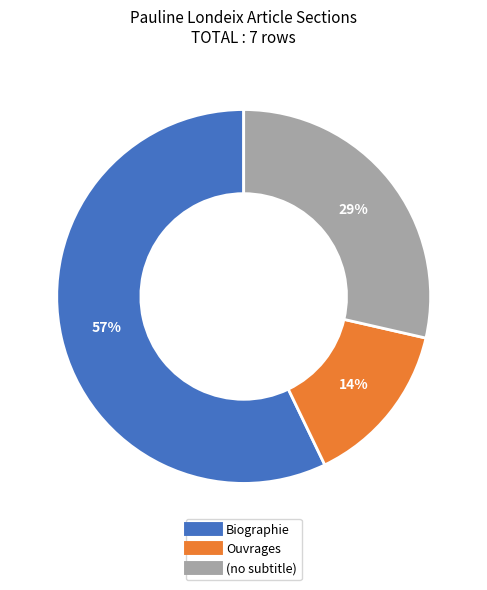

To the nearest percent, what is the difference between the largest and smallest slice percentages?

43%